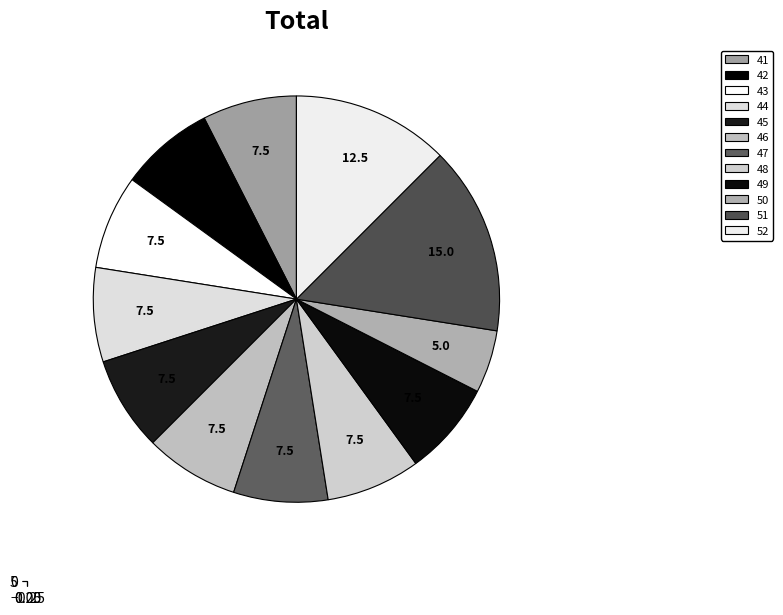

To the nearest percent, what is the average slice percentage?

8%